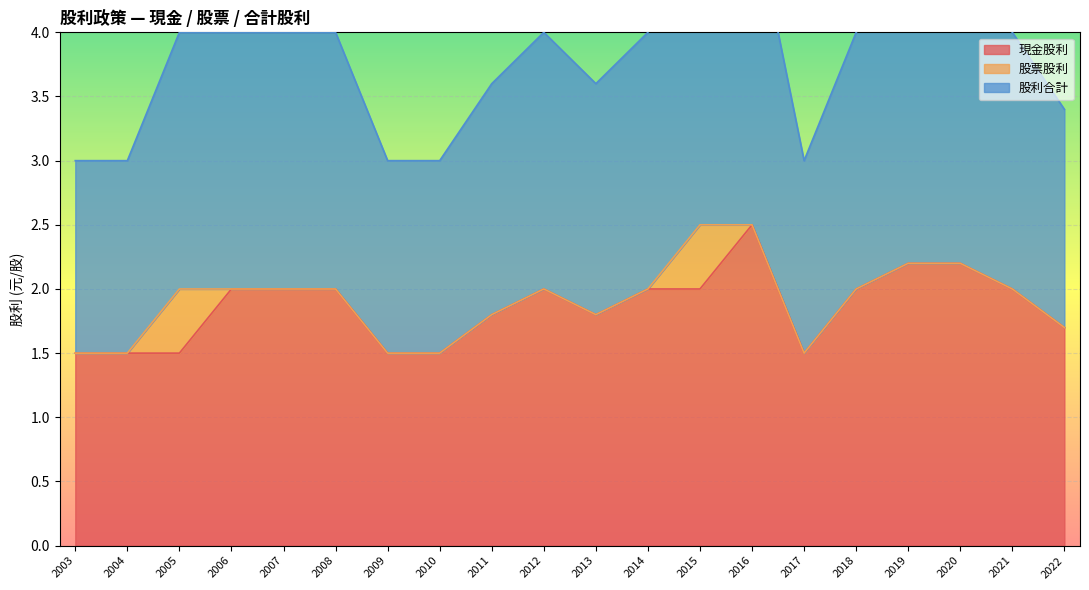

At which category is the sum across all series the highest?

2016